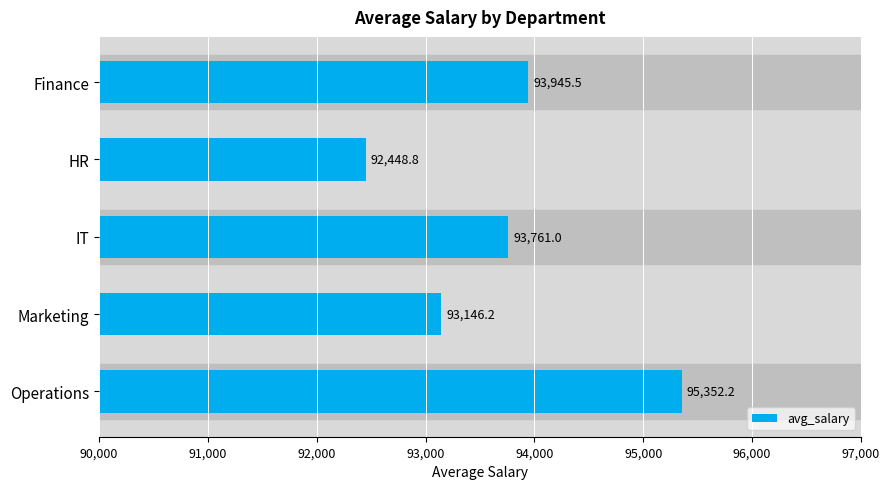

Does the chart contain any negative values?

No